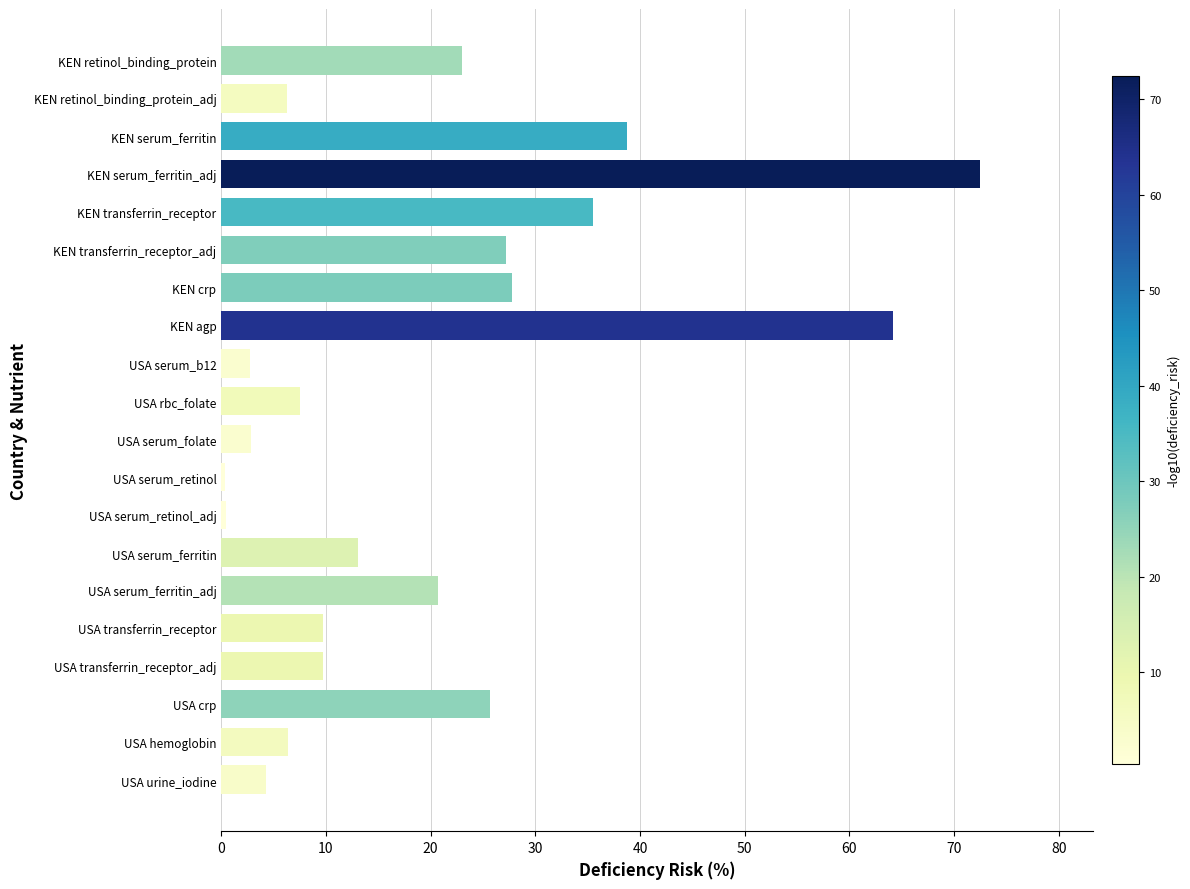

Which label corresponds to the largest value in the chart?

KEN serum_ferritin_adj